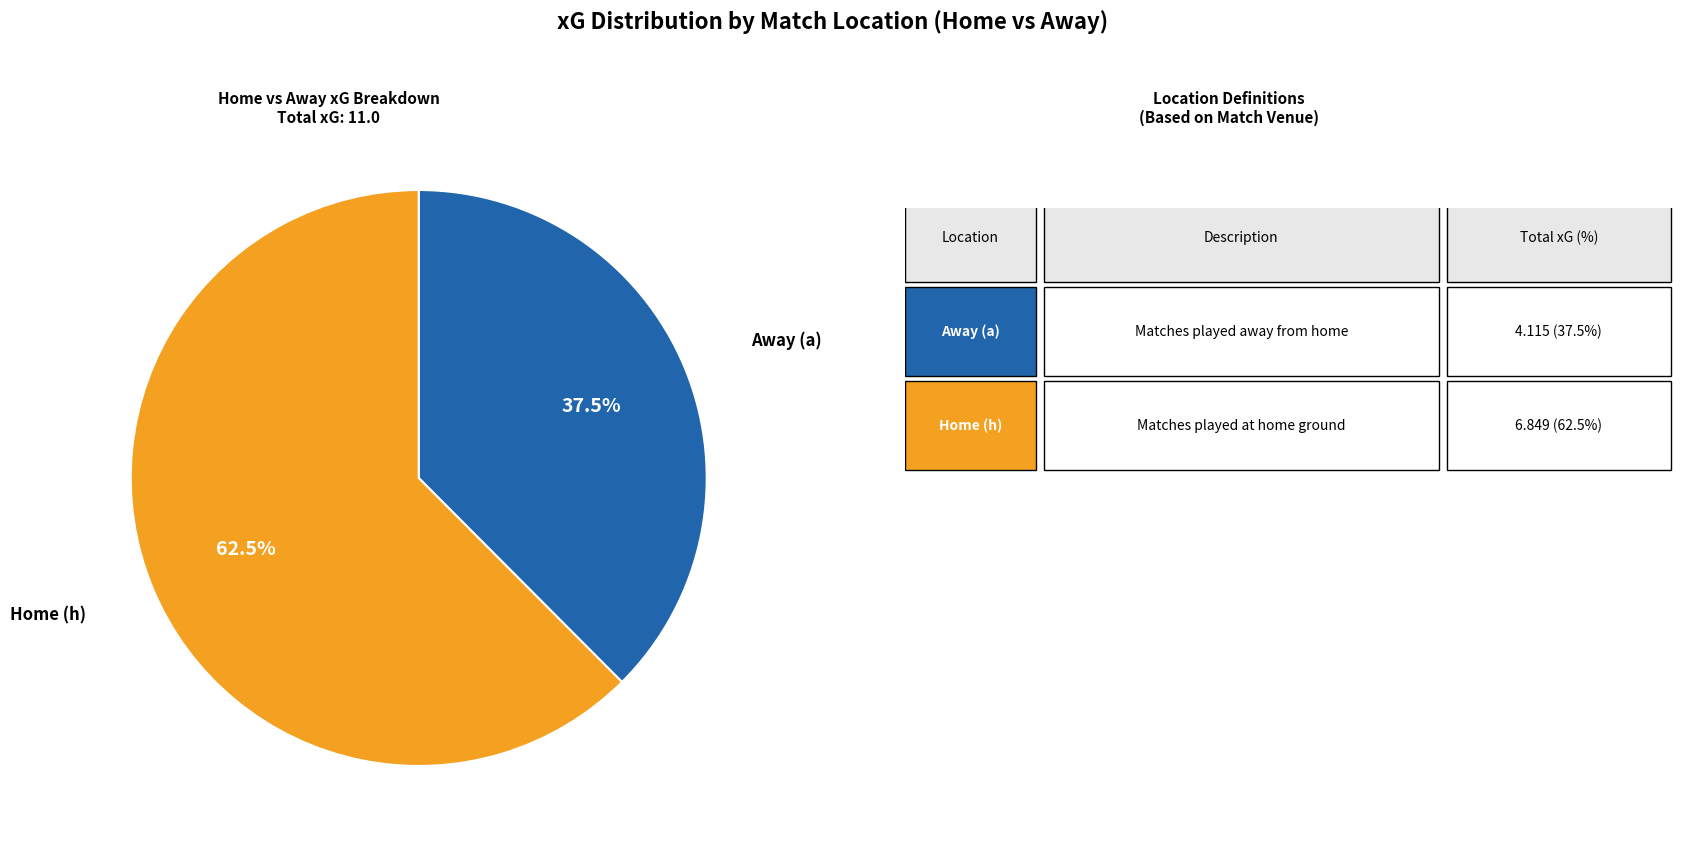

Is there a majority slice in this chart?

Yes